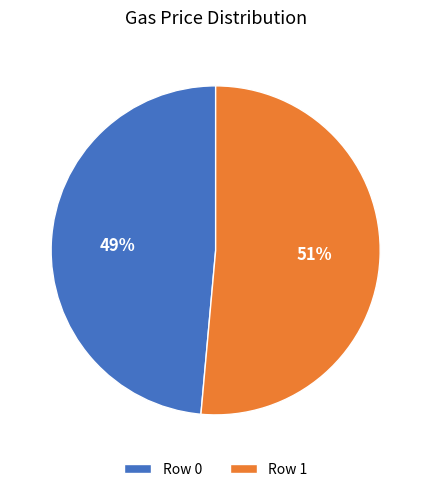

What is the majority slice?

Row 1